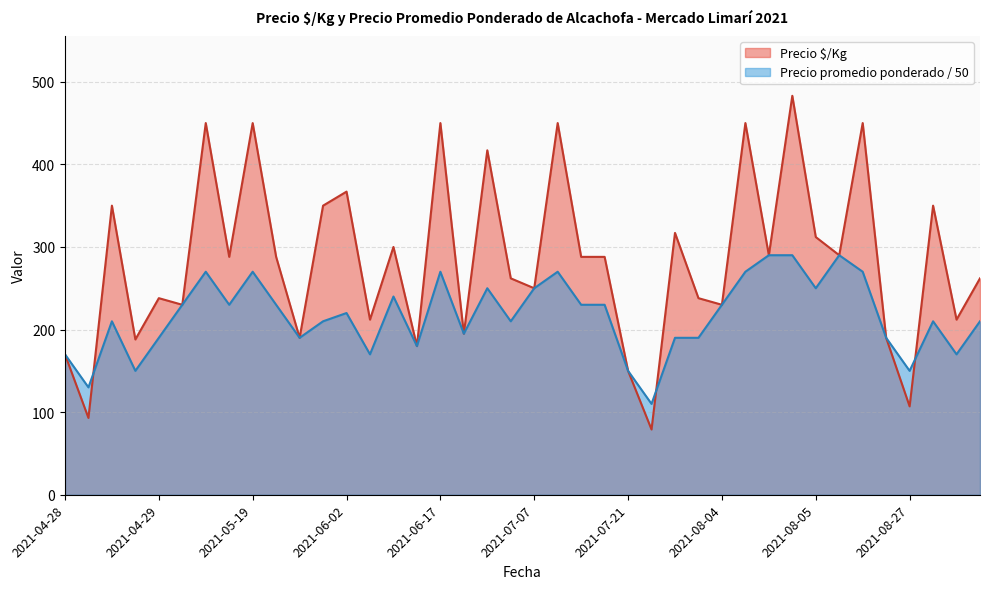

Which series has the largest total across all categories?

Precio $/Kg